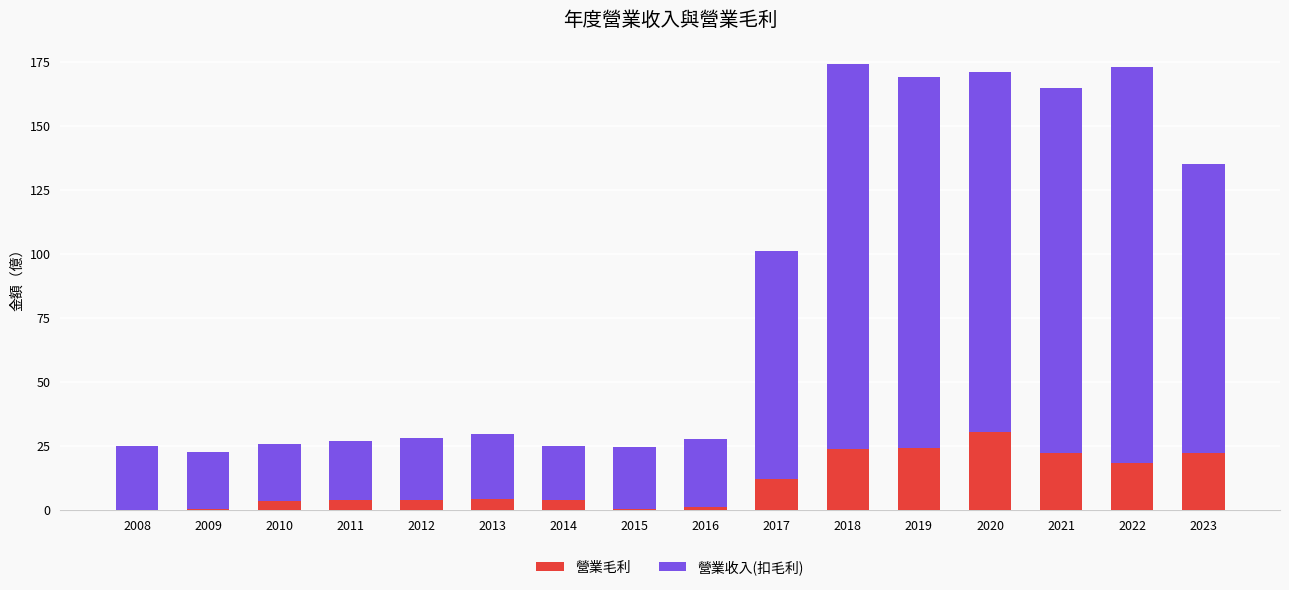

What is the total value across all series at 2019?

169.0